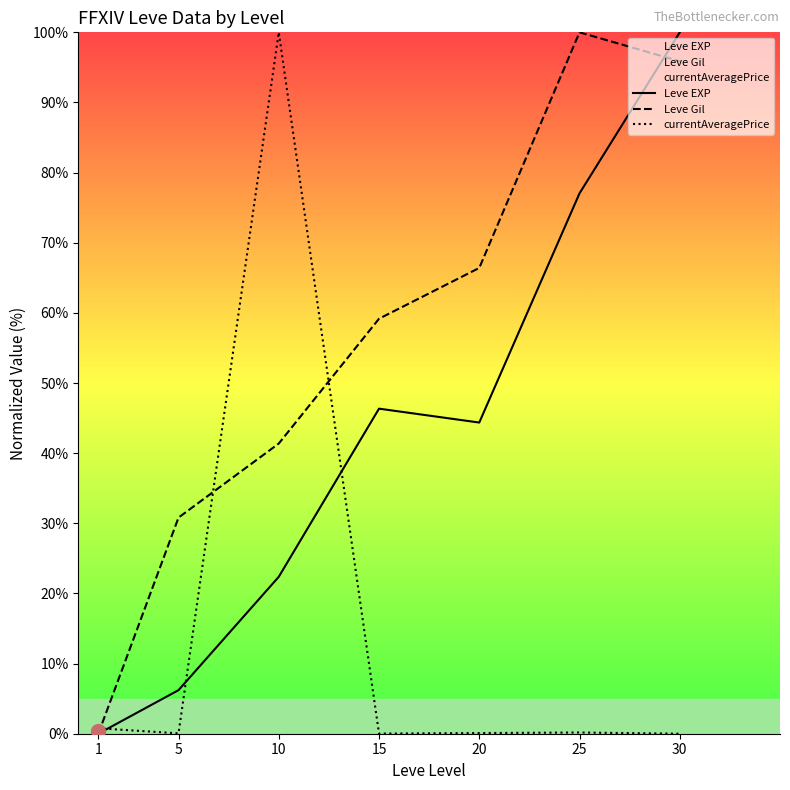

Reading left to right, list all the values displayed in this chart.

Leve EXP: 0.0	6.2	22.4	46.3	44.4	77.0	100.0
Leve Gil: 0.0	30.8	41.4	59.2	66.4	100.0	95.9
currentAveragePrice: 0.8	0.1	100.0	0.0	0.1	0.2	0.0